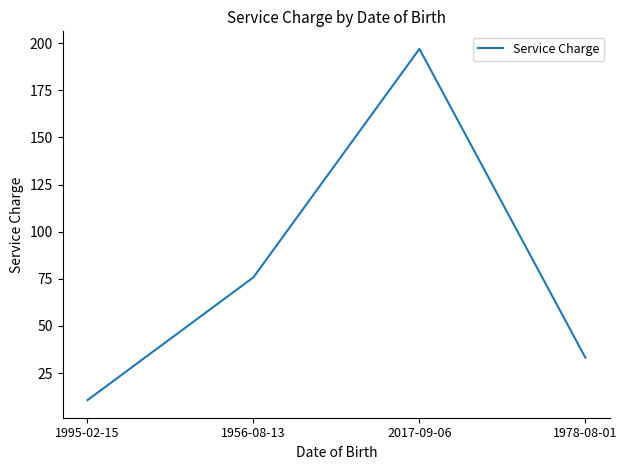

Reading right to left, what are all the values shown in this chart?

33.2	196.9	75.8	10.7